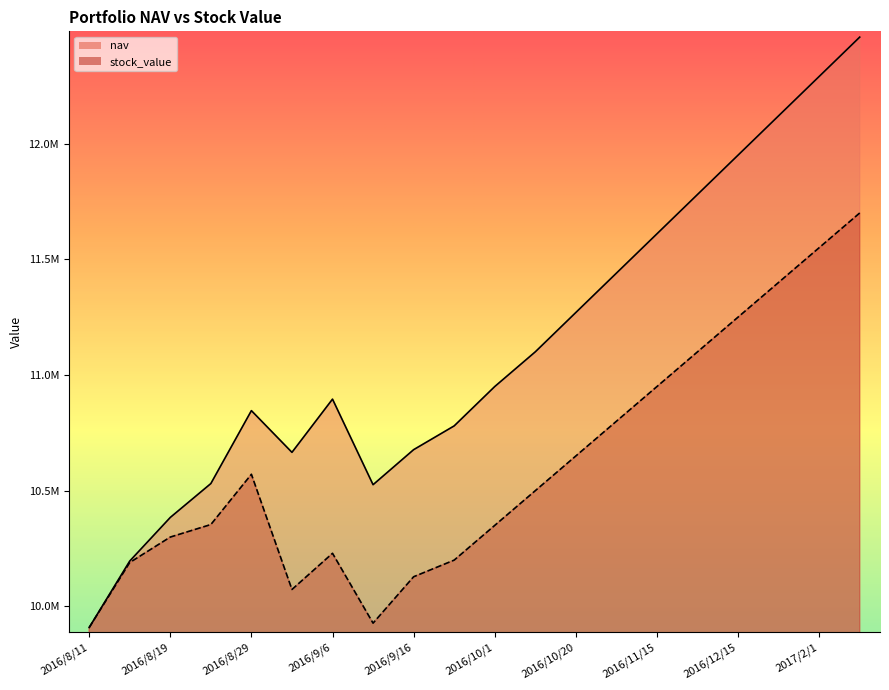

Which series changed the most between 2016/8/15 and 2016/12/15?

nav